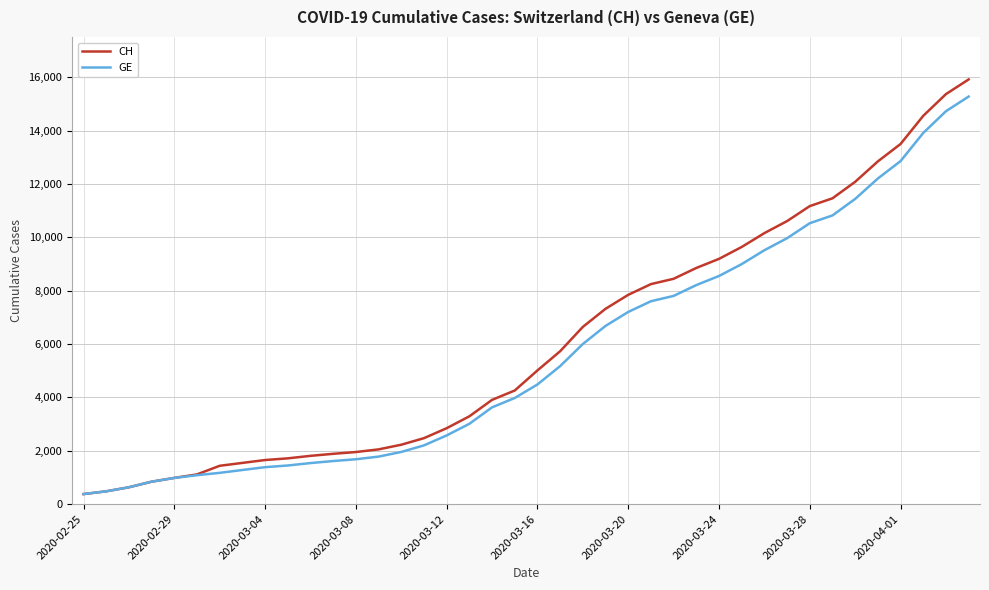

What is the minimum value for CH?

375